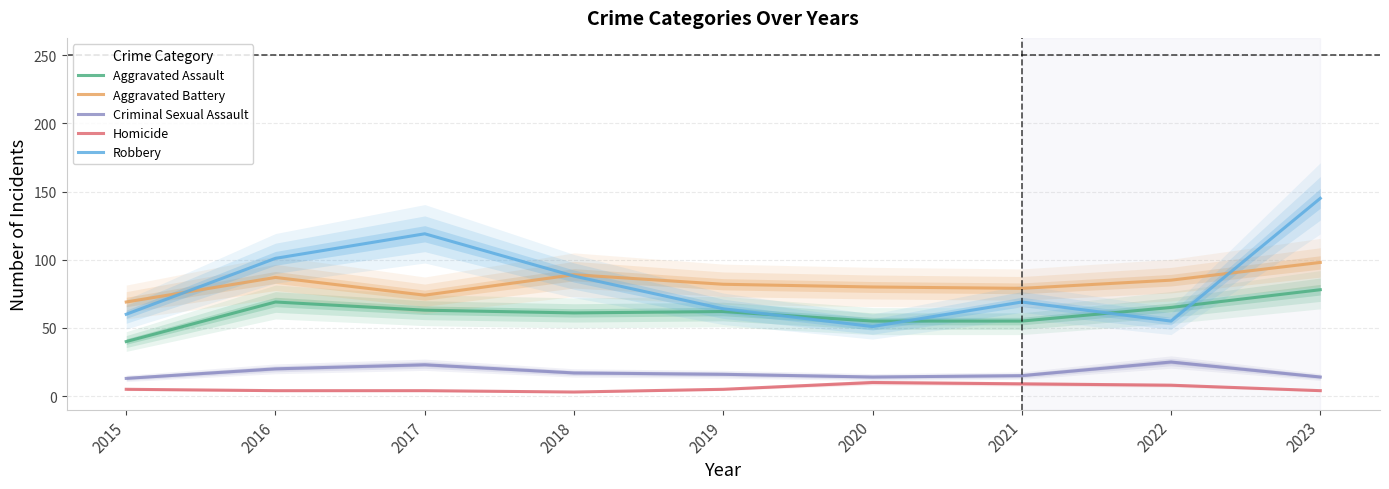

What is the total value across all series at 2023?

339